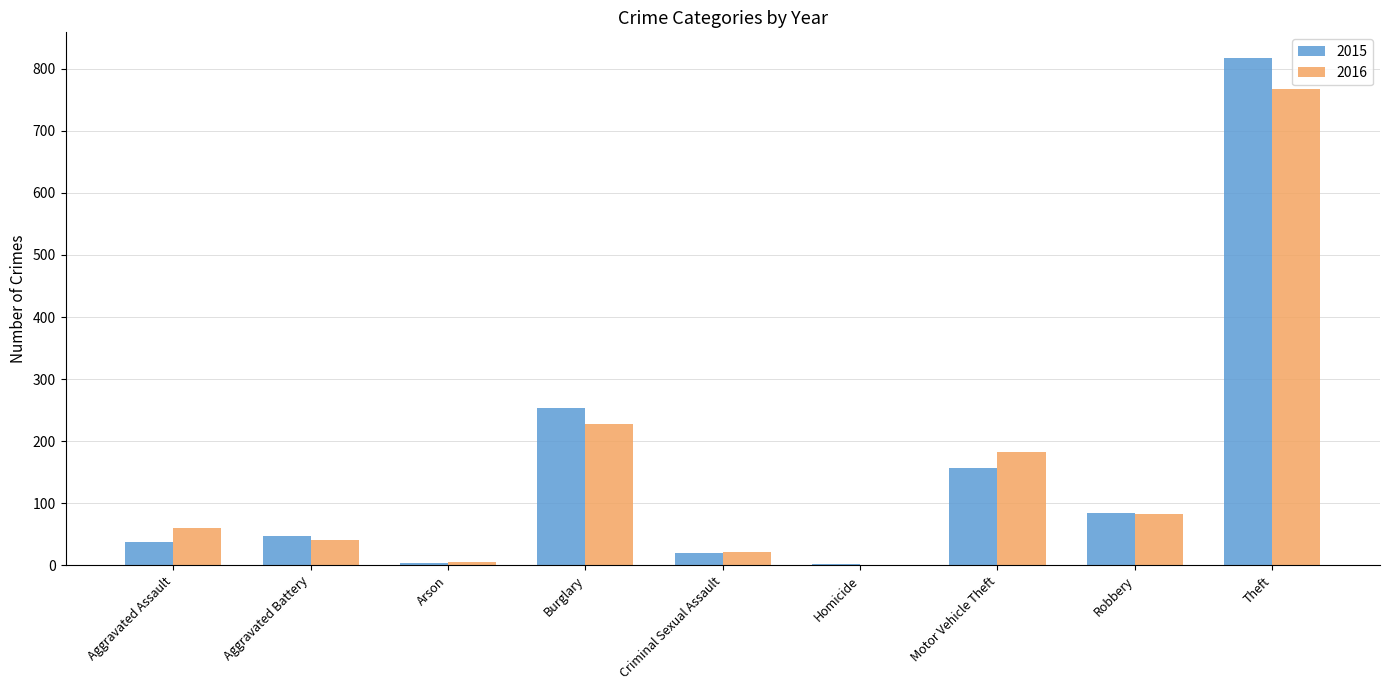

At which label does 2015 reach its peak?

Theft